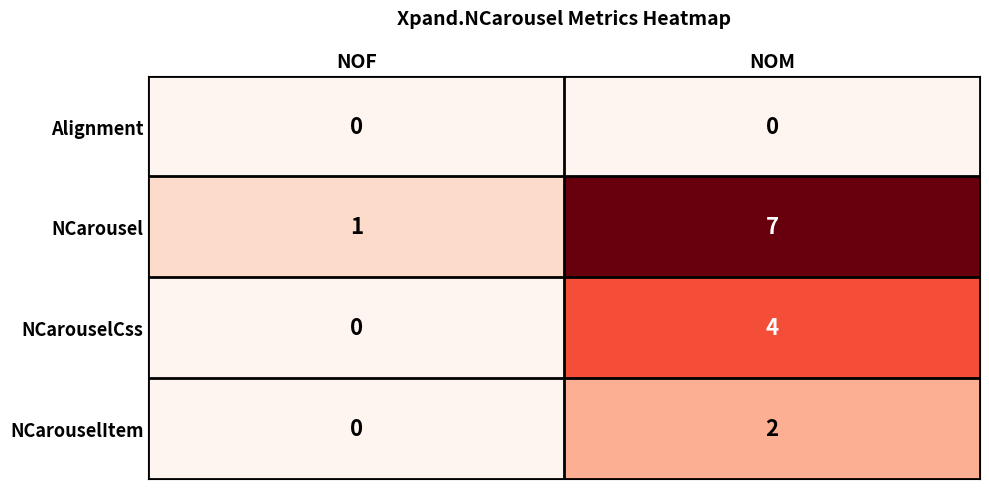

True or false: NCarouselCss has a value of -2 at NOF.

False